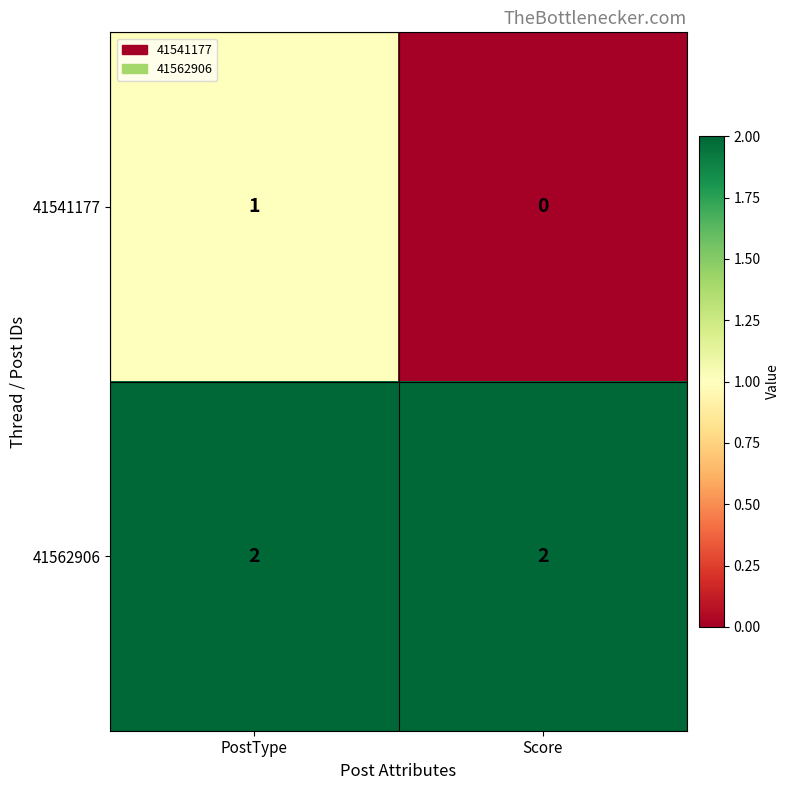

Rank the series by their maximum value, from lowest to highest.

41541177, 41562906